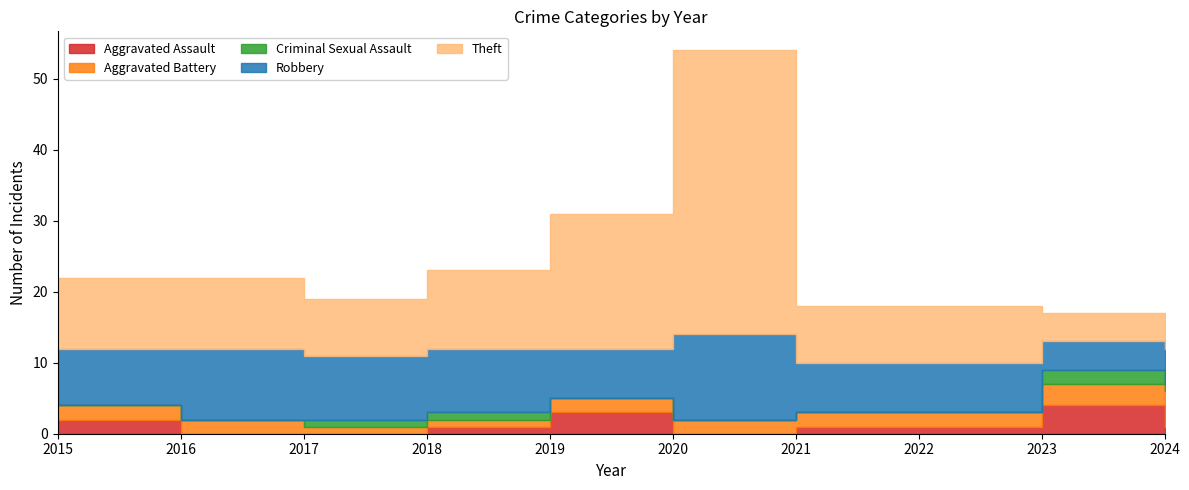

Which series has the largest range (max minus min)?

Theft